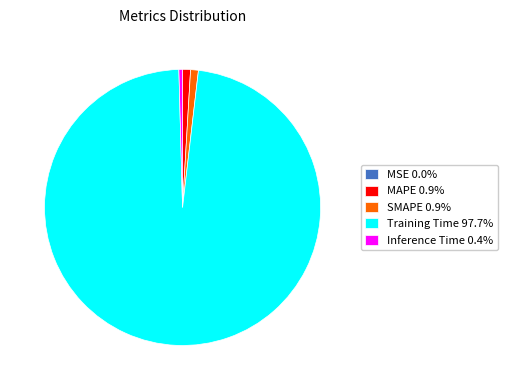

Does Training Time 97.7% represent more than half of the total?

Yes